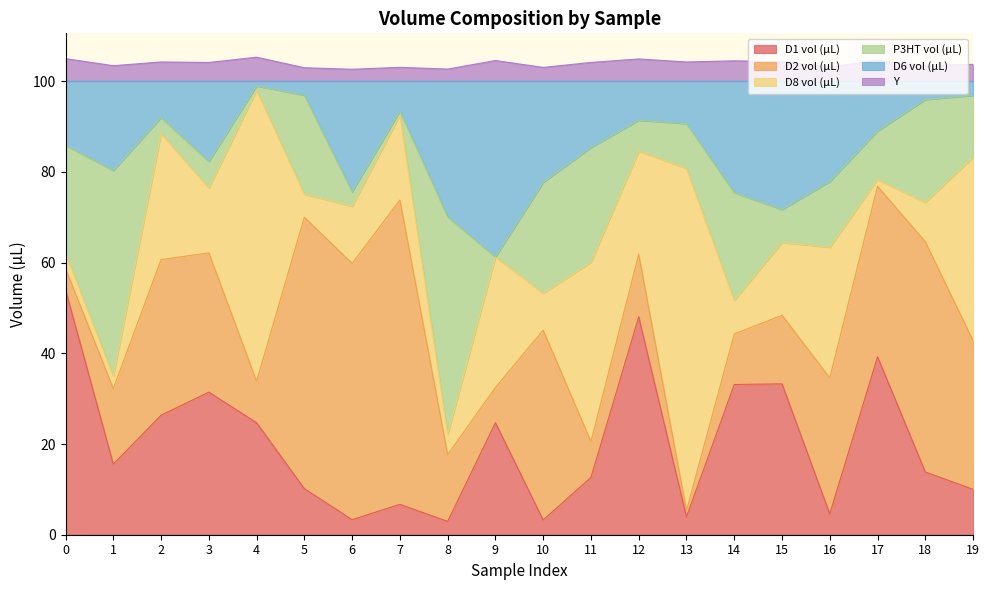

True or false: Y and D6 vol (µL) intersect in this chart.

False